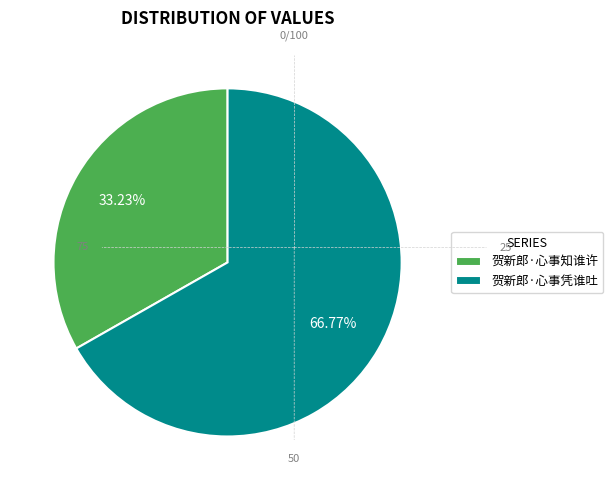

To the nearest percent, what portion does 贺新郎·心事凭谁吐 represent?

67%